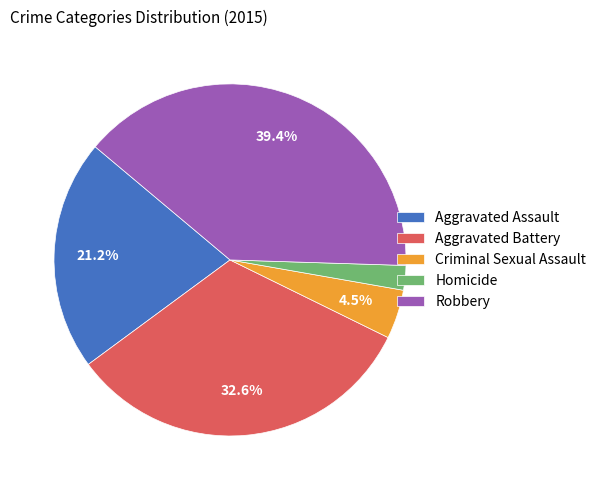

What percentage is the Aggravated Assault slice, to the nearest percent?

21%